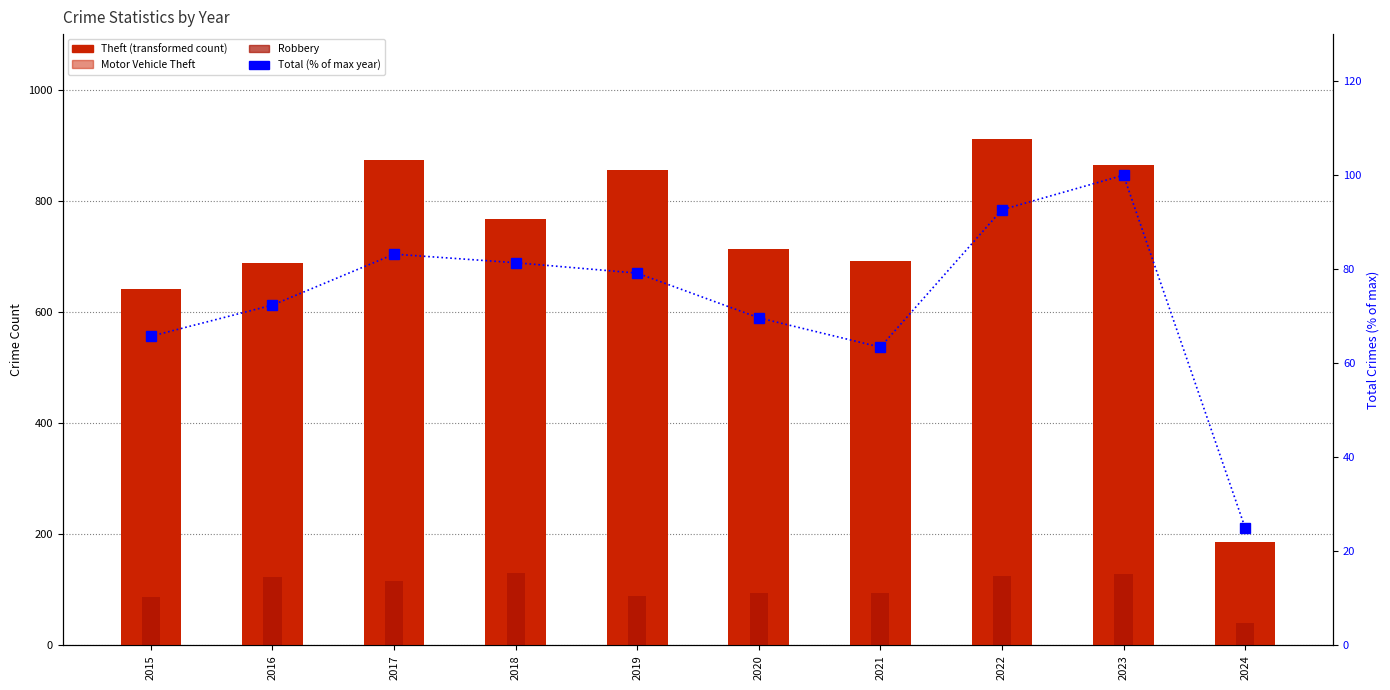

Rank the series at 2018 from lowest to highest value.

Total (% of max), Robbery, Motor Vehicle Theft, Theft